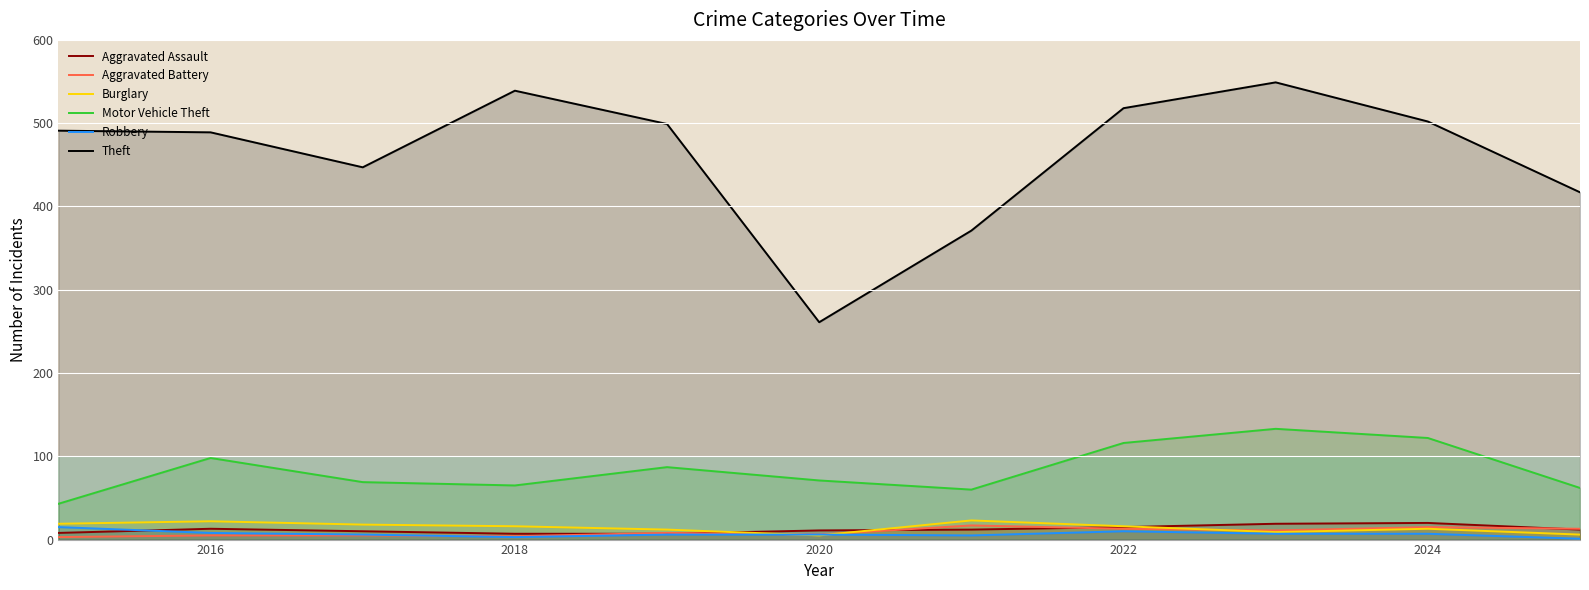

Where does the Motor Vehicle Theft series first go above 71?

2016